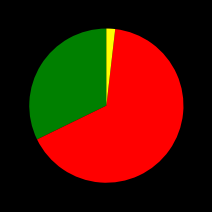

Is there any slice that represents more than half of the pie?

Yes